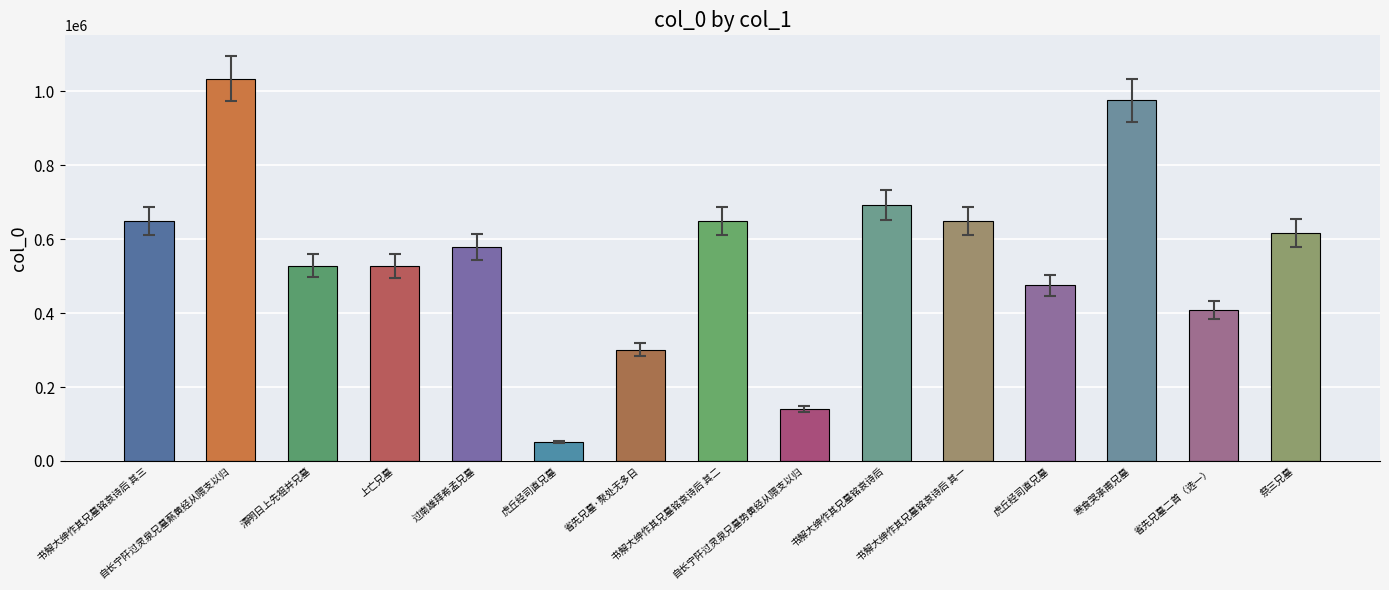

How many categories are shown in the chart?

15